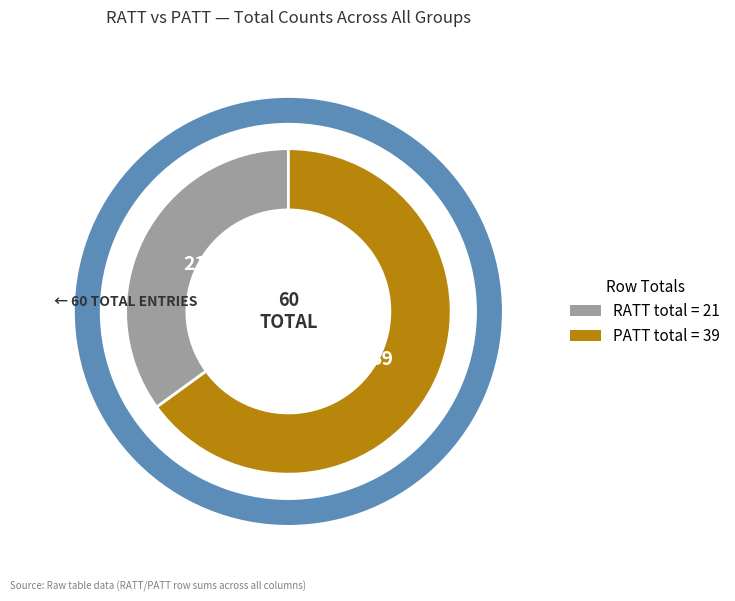

What is the ratio of the value at RATT to the value at PATT?

0.5